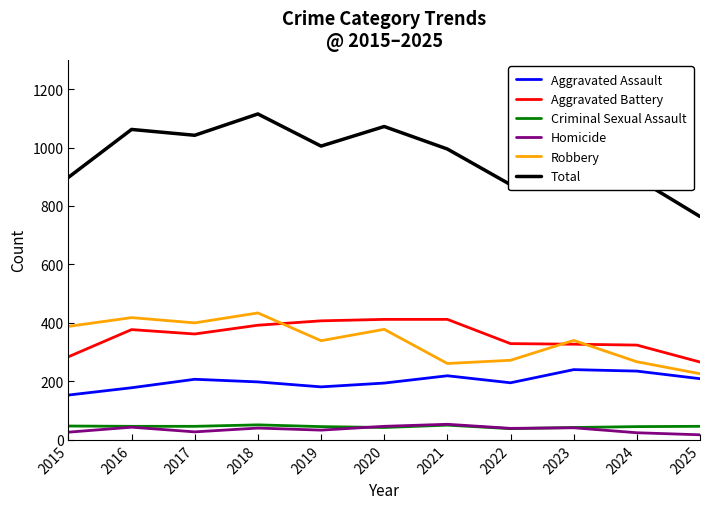

Read the Robbery value at 2018.

434